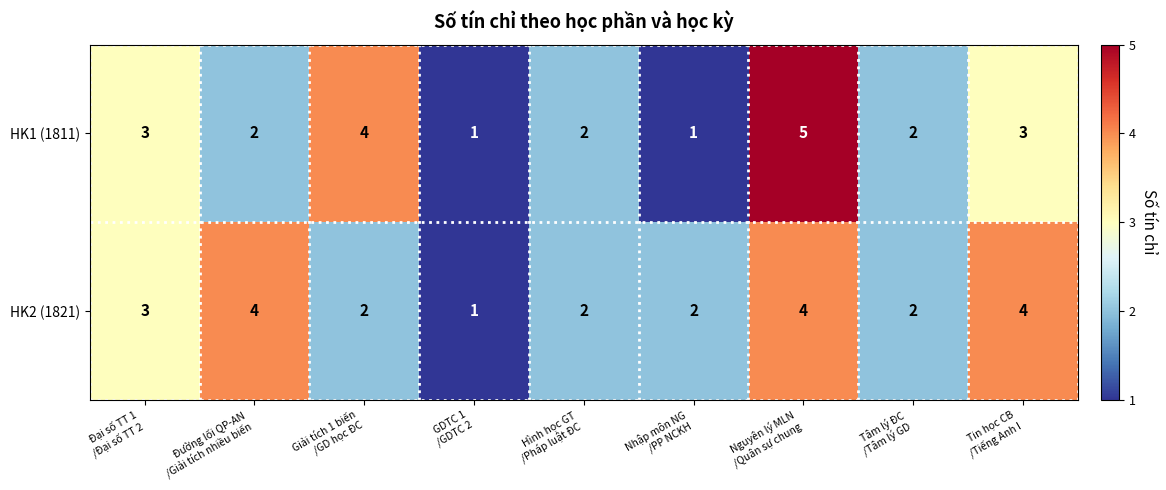

What is the maximum value for HK1 (1811)?

5